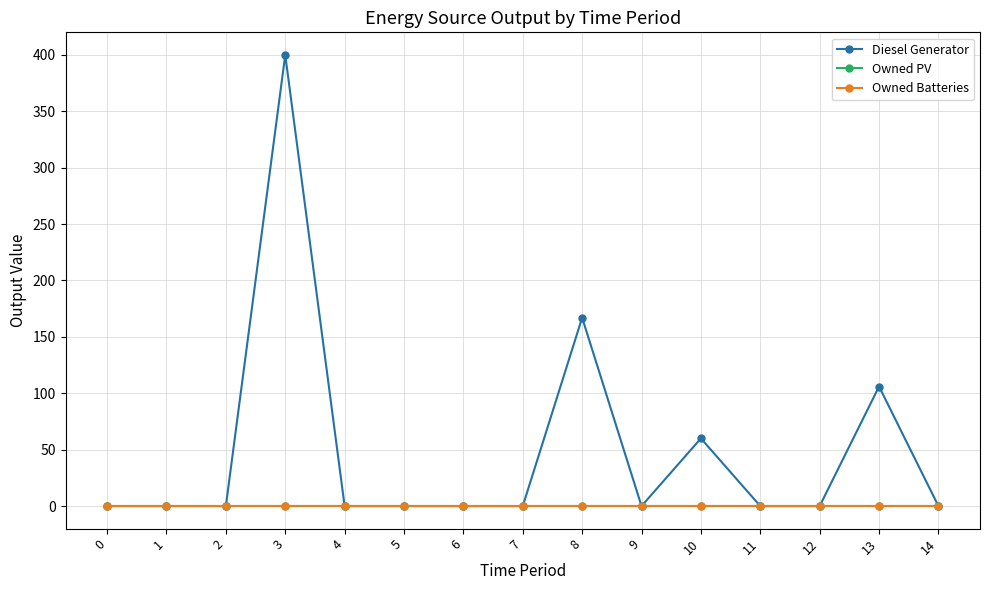

Does the chart have visible grid lines?

Yes